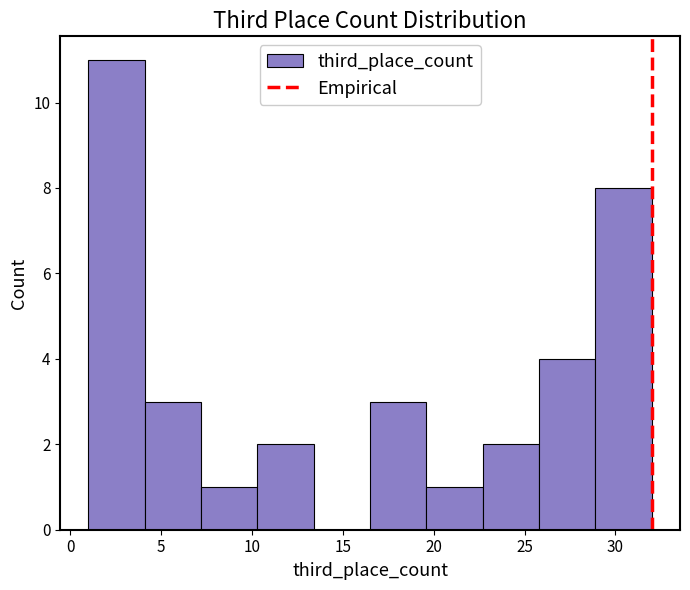

Reading left to right, transcribe this chart: for each bar, give the range it covers on the x-axis and its height. Neither the bar edges nor the heights are printed on the chart, so give them approximately, as read against the axes.

1.0 to 4.1: 11
4.1 to 7.2: 3
7.2 to 10.3: 1
10.3 to 13.4: 2
13.4 to 16.5: 0
16.5 to 19.6: 3
19.6 to 22.7: 1
22.7 to 25.8: 2
25.8 to 28.9: 4
28.9 to 32.0: 8